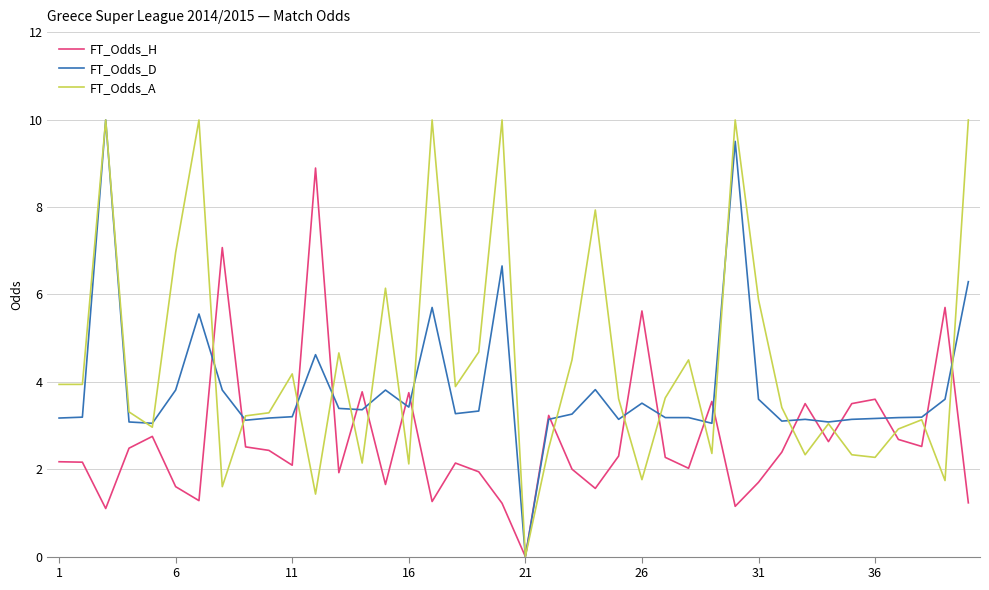

What is the maximum value for FT_Odds_D?

10.0